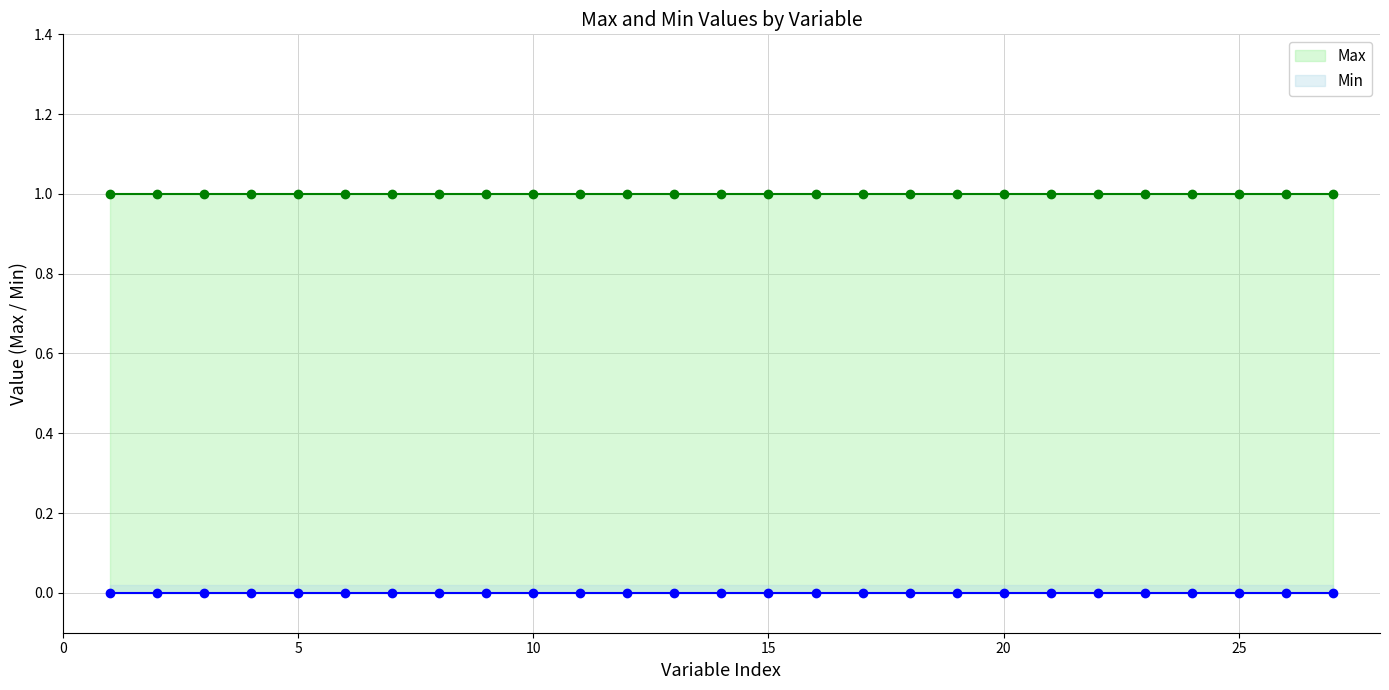

Where is the first local minimum for Max?

8